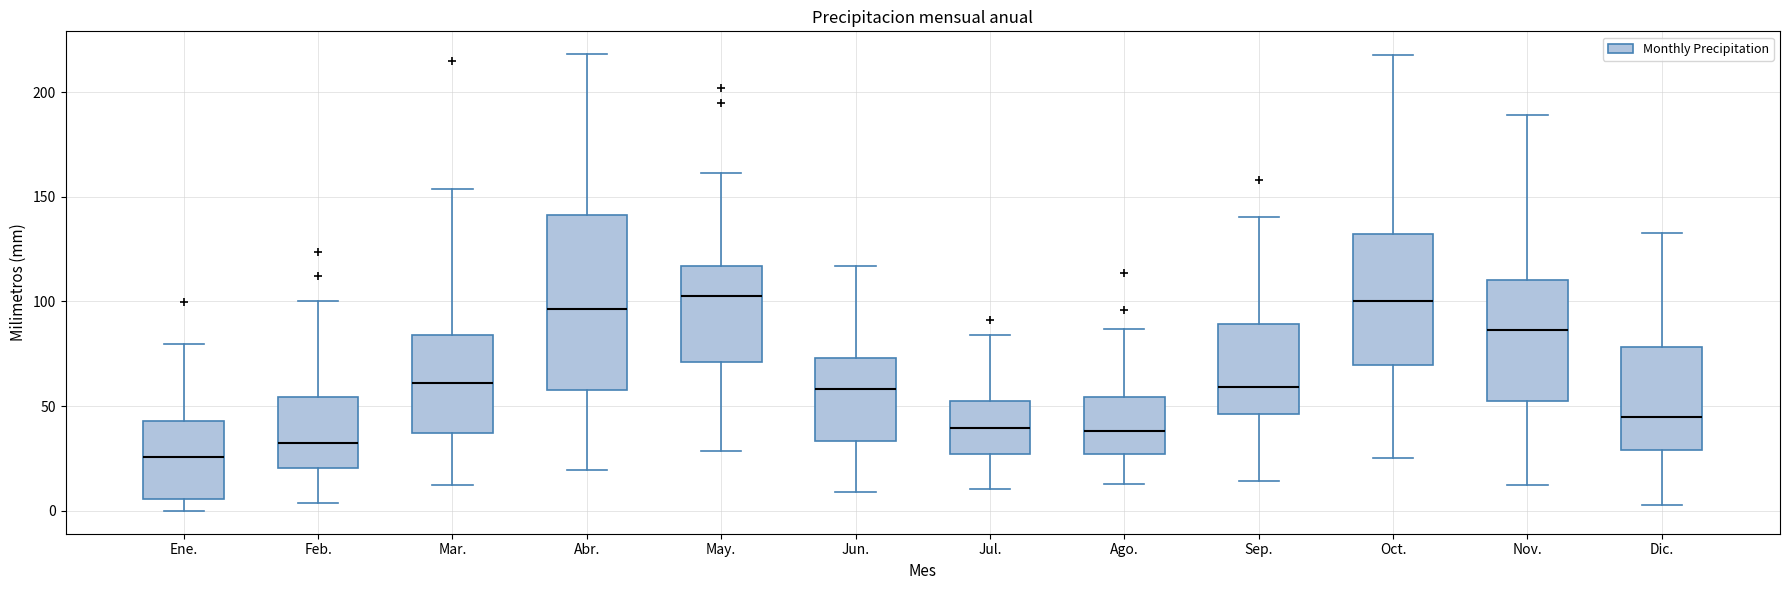

Reading left to right, transcribe this box plot: for each box, give where its median line is, the range the box spans, and where its two whiskers end, as read against the y-axis. The values are not printed on the chart, so give them approximately, as read against the axis.

Ene.: median 25, box 5 to 45, whiskers 0 to 80
Feb.: median 30, box 20 to 55, whiskers 5 to 100
Mar.: median 60, box 35 to 85, whiskers 10 to 155
Abr.: median 95, box 60 to 140, whiskers 20 to 220
May.: median 105, box 70 to 115, whiskers 30 to 160
Jun.: median 60, box 35 to 75, whiskers 10 to 115
Jul.: median 40, box 25 to 50, whiskers 10 to 85
Ago.: median 40, box 25 to 55, whiskers 15 to 85
Sep.: median 60, box 45 to 90, whiskers 15 to 140
Oct.: median 100, box 70 to 130, whiskers 25 to 220
Nov.: median 85, box 50 to 110, whiskers 15 to 190
Dic.: median 45, box 30 to 80, whiskers 5 to 135